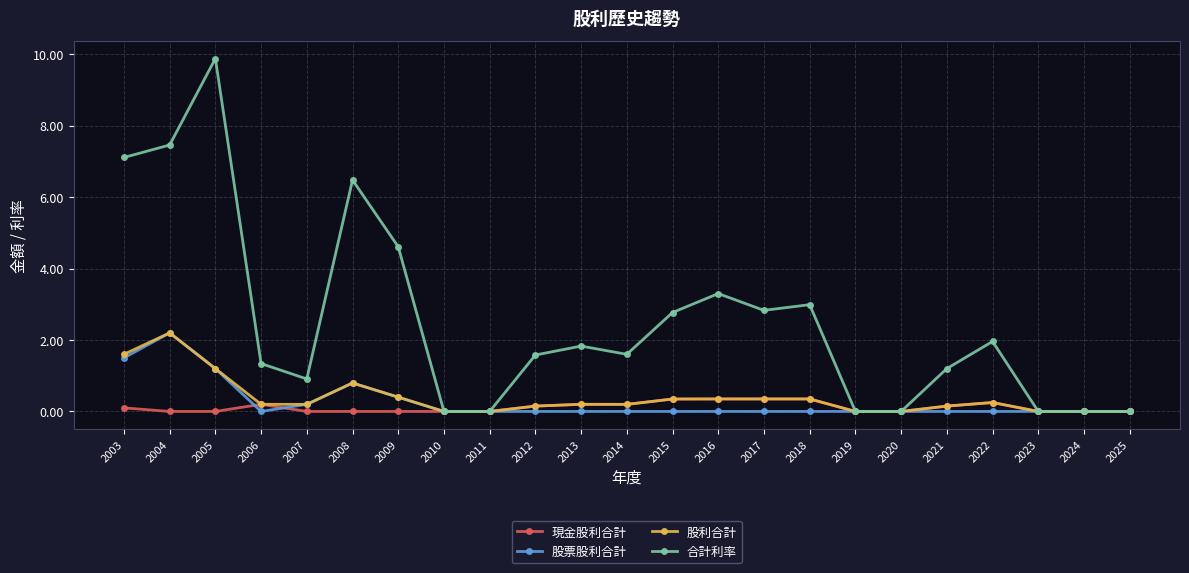

True or false: 現金股利合計 has more than 0 interior local peaks.

True